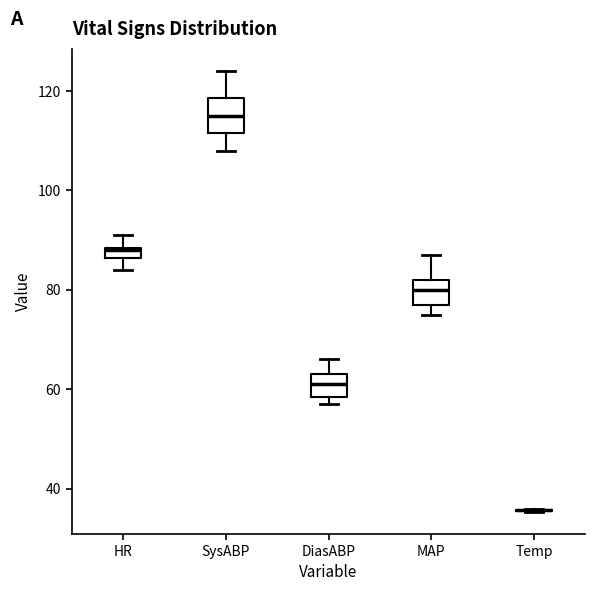

Where is the upper edge of the box for MAP on the y-axis? The values are not printed on the chart, so give them approximately, as read against the axis.

82